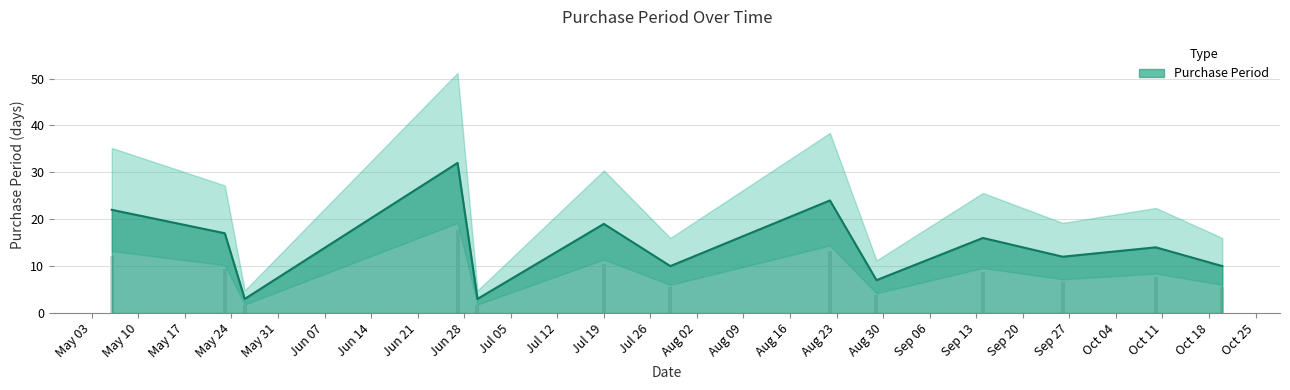

Rank the categories by value from highest to lowest.

2016-06-27, 2016-08-22, 2016-05-06, 2016-07-19, 2016-05-23, 2016-09-14, 2016-10-10, 2016-09-26, 2016-07-29, 2016-10-20, 2016-08-29, 2016-05-26, 2016-06-30